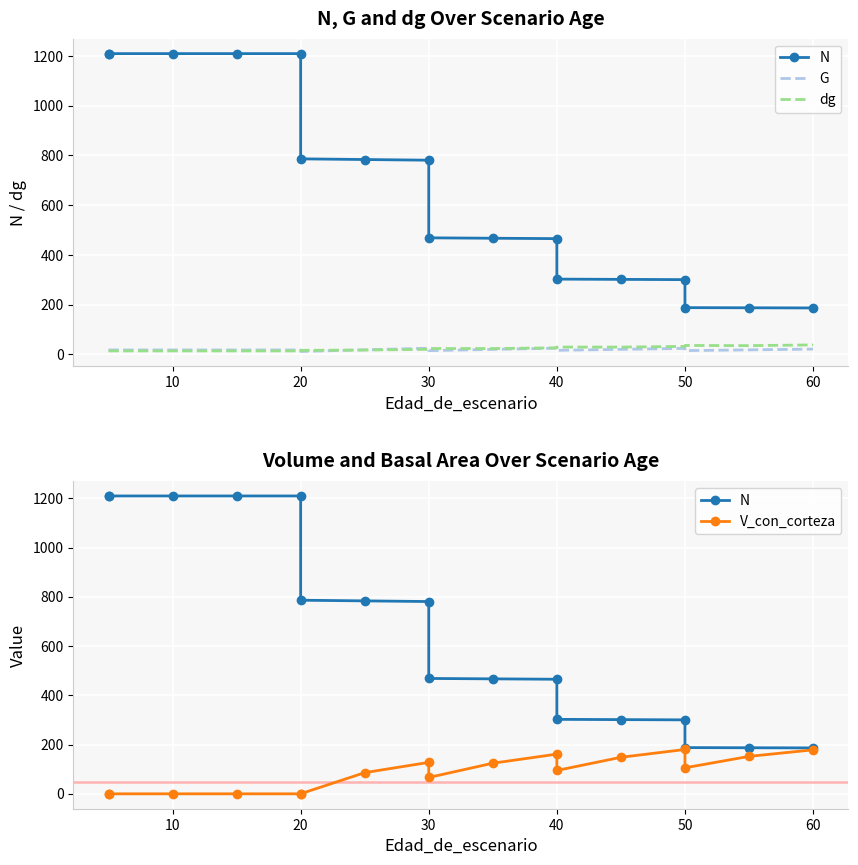

How many data points does each series have?

17